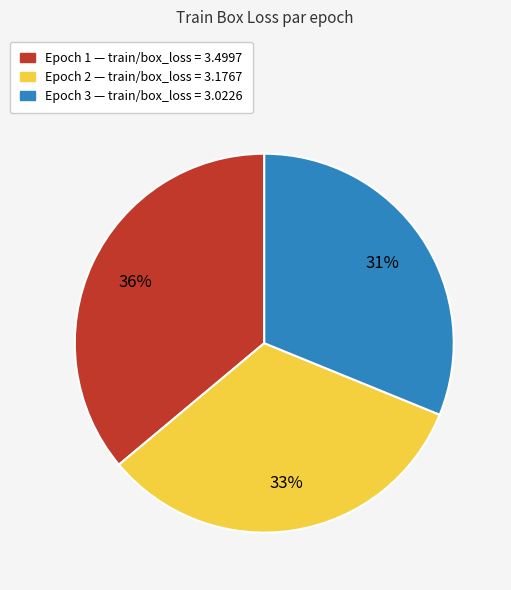

To the nearest percent, what is the average slice percentage?

33%